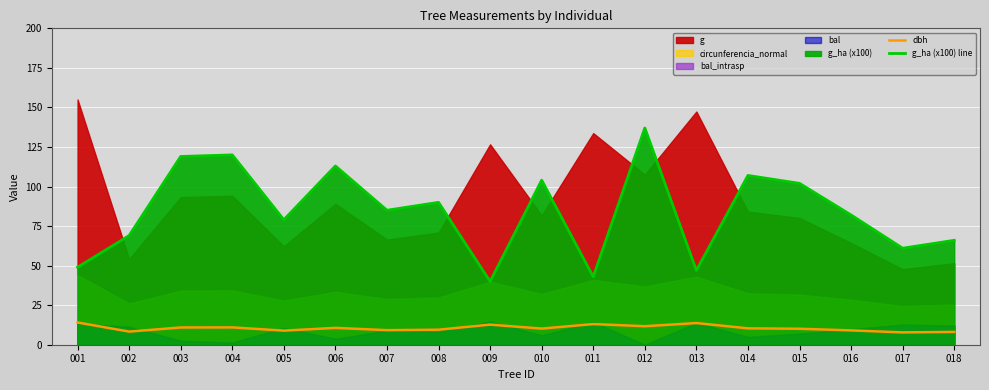

Where does the g_ha (x100) line series first go above 85?

003